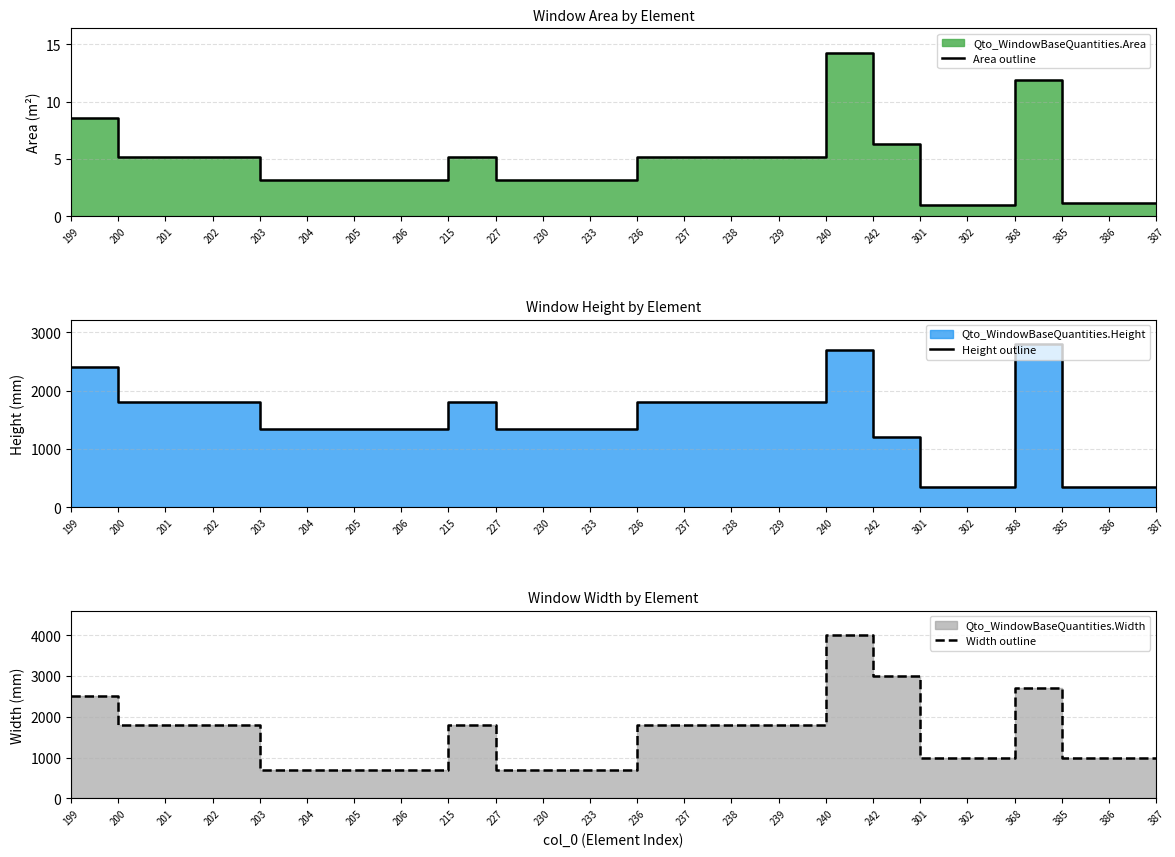

Which series has the largest total across all categories?

Width outline